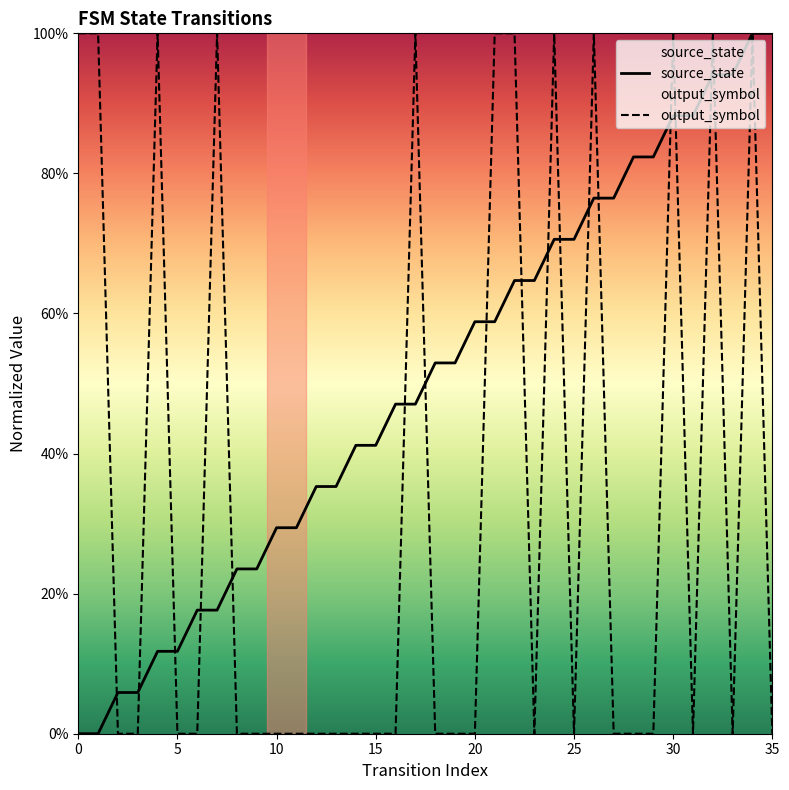

True or false: source_state has a value of 0.5 at 5.

False